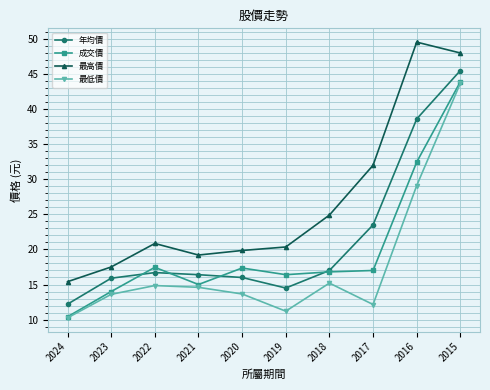

At which label does 成交價 reach its peak?

2015